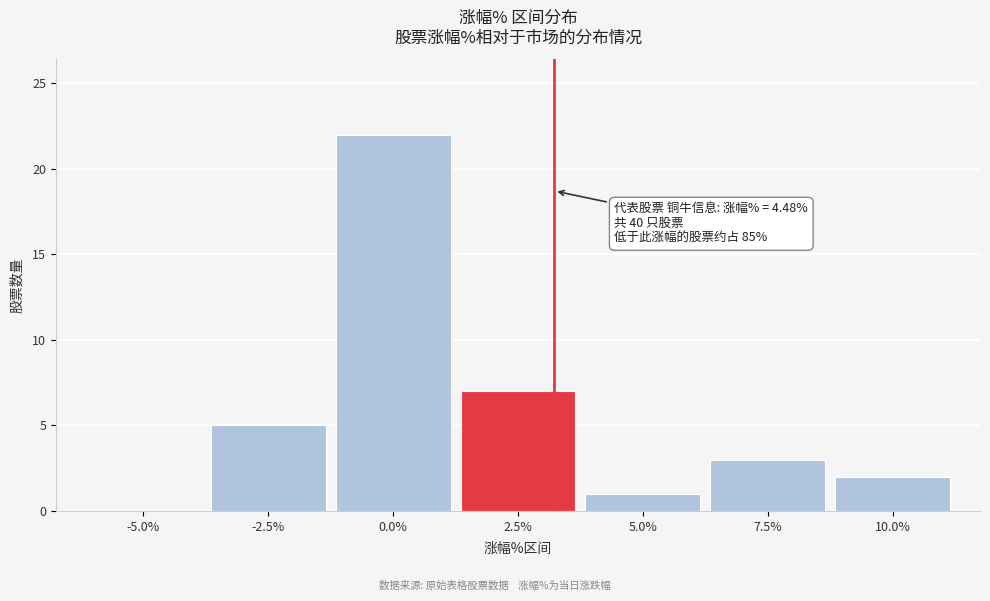

Reading left to right, transcribe all the data shown in this chart.

-5.0%=0	-2.5%=5	0.0%=22	2.5%=7	5.0%=1	7.5%=3	10.0%=2